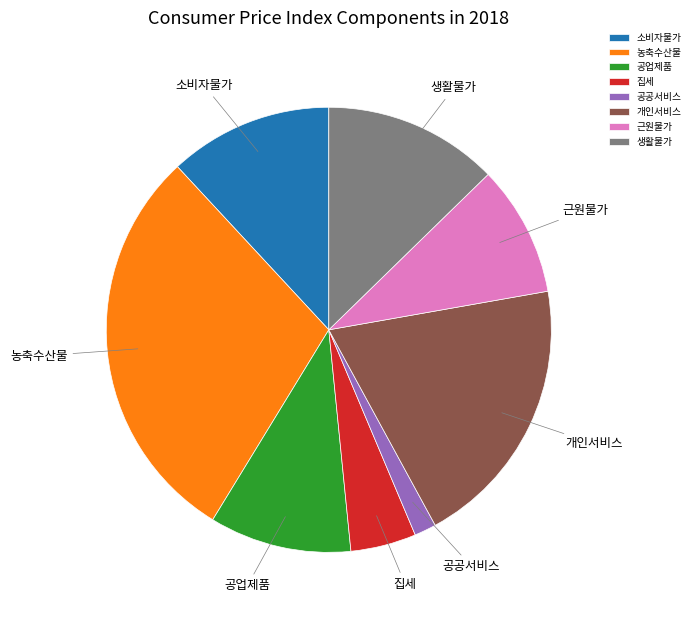

Count the number of slices in the pie.

8